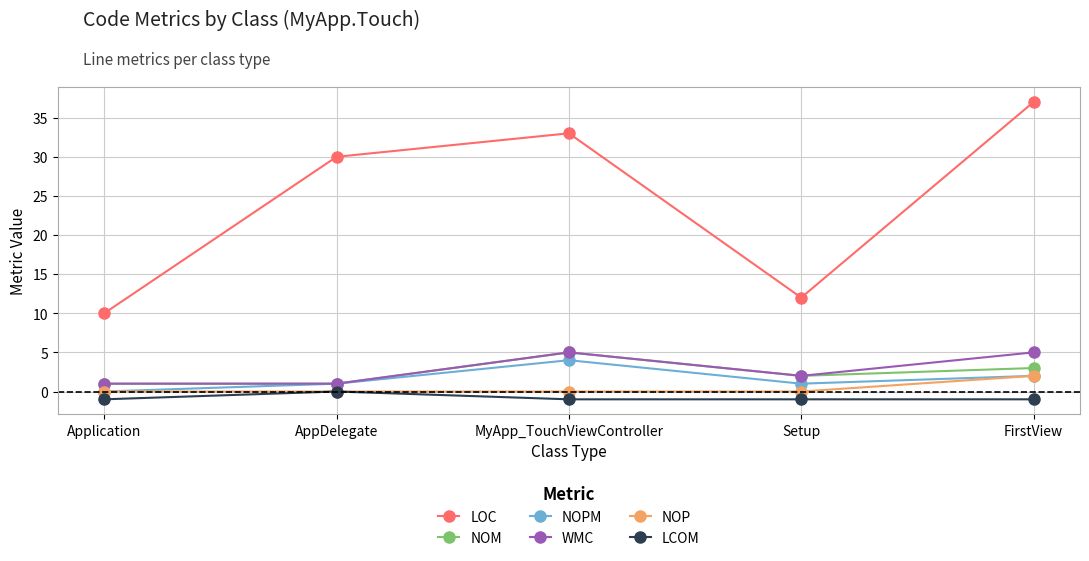

Which category has the highest value in the NOPM series?

MyApp_TouchViewController